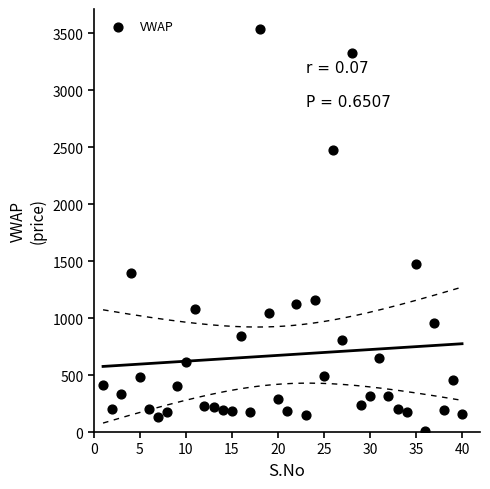

What Y value in the scatter plot is closest to 1772?

1471.7